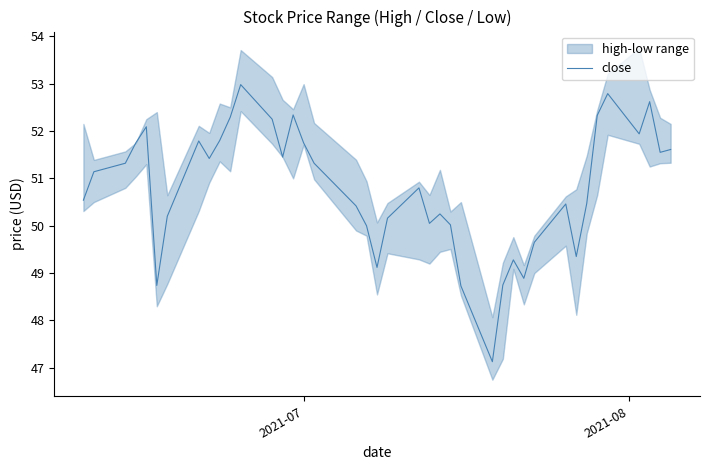

What is the lowest value of the close series?

47.1